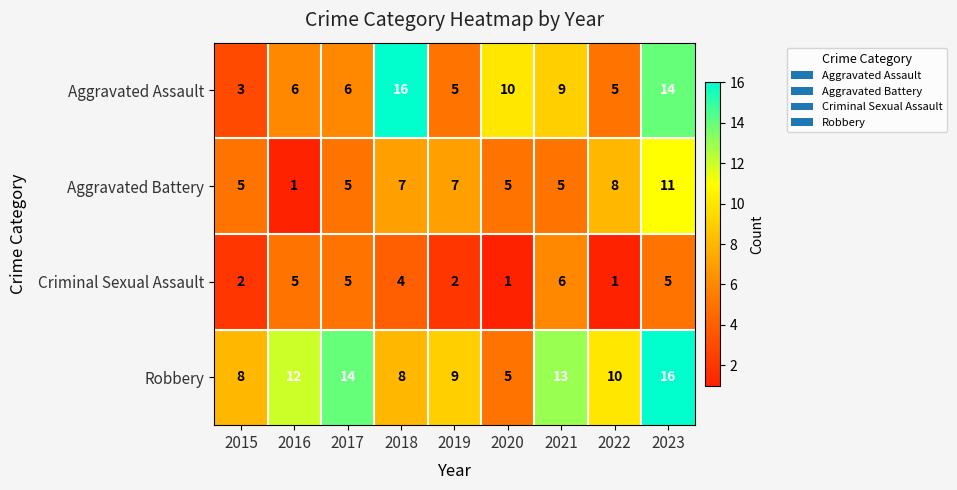

What is the total value across all series at 2022?

24